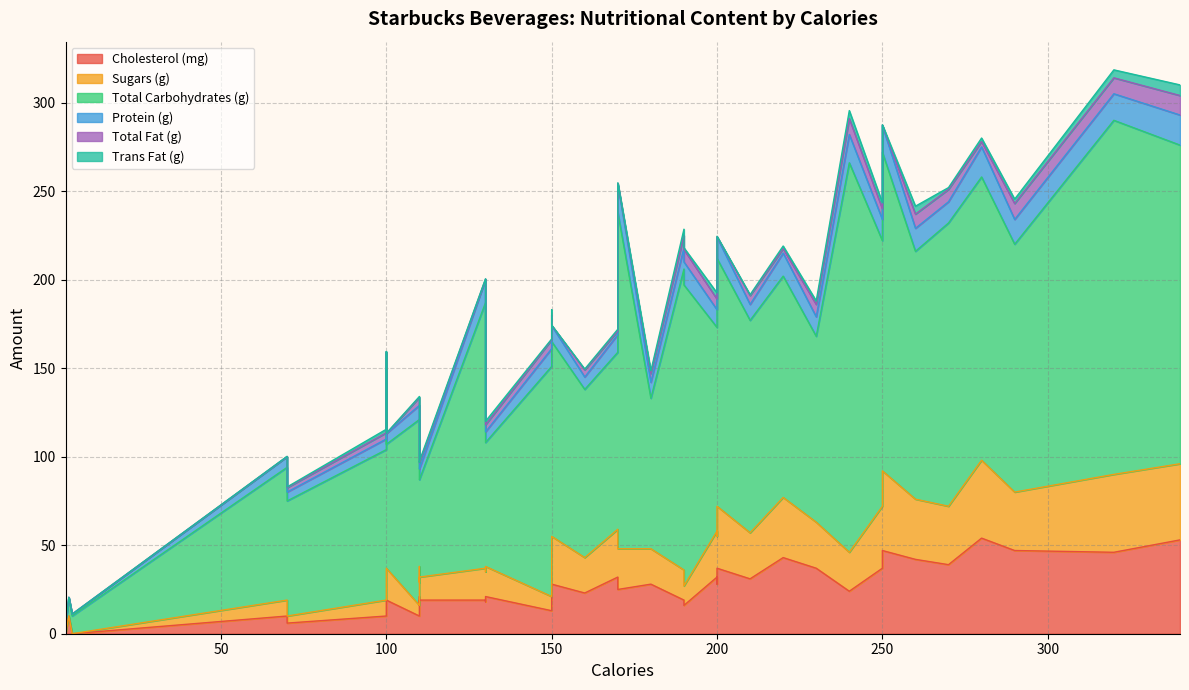

What is the maximum value for Cholesterol (mg)?

54.0